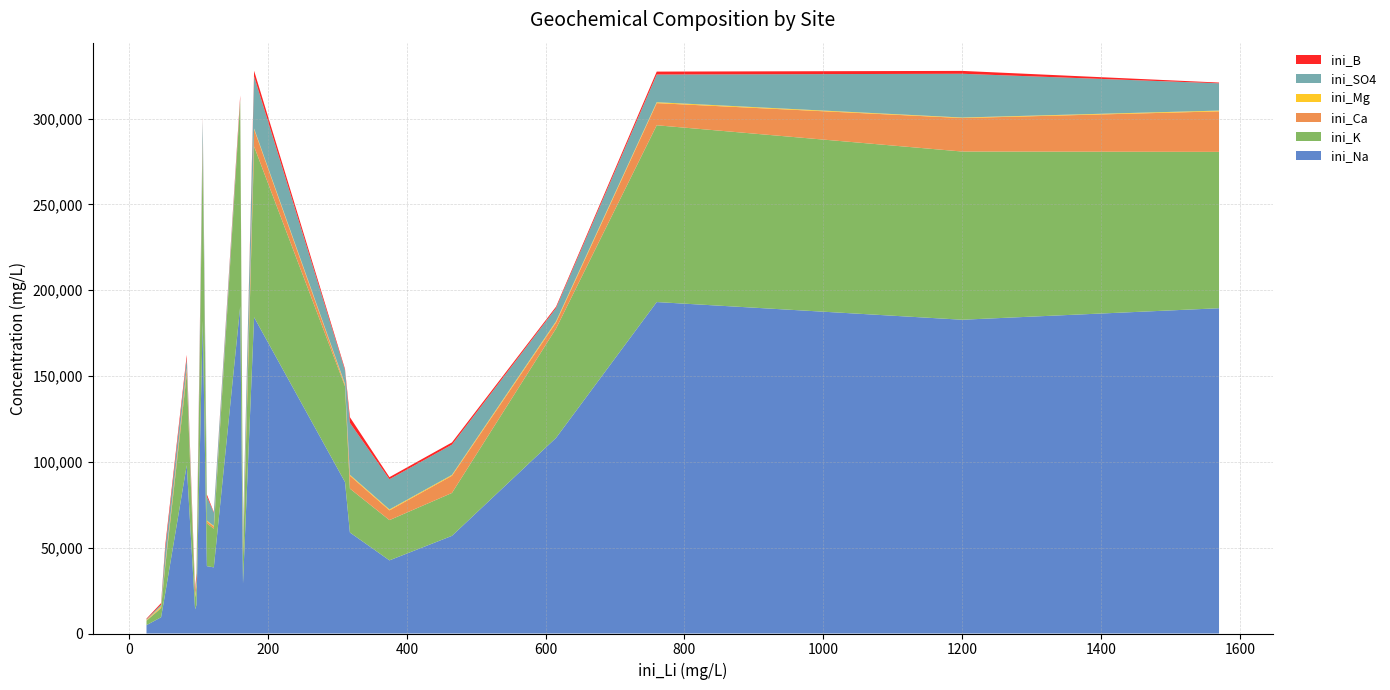

Reading right to left, transcribe all the data shown in this chart.

ini_Na: Ata_3=189500	Ata_2=182800	Ata_1=193100	Ari_9=23468	Ari_8=56897	Ari_7=39243	Ari_6=184234	Ari_5=58847	Ari_4=42611	Ari_3=98090	Ari_2=182213	Ari_11=38534	Ari_10=16662	Ari_1=190700	Ant_6=4873	Ant_5=9460	Ant_4=14100	Ant_3=88201	Ant_2=113985	Ant_1=29058
ini_K: Ata_3=91100	Ata_2=98000	Ata_1=103000	Ari_9=15564	Ari_8=24990	Ari_7=24944	Ari_6=99478	Ari_5=25565	Ari_4=23450	Ari_3=53107	Ari_2=100581	Ari_11=22530	Ari_10=10805	Ari_1=119500	Ant_6=2580	Ant_5=5271	Ant_4=6889	Ant_3=55770	Ant_2=63713	Ant_1=15975
ini_Ca: Ata_3=23600	Ata_2=19500	Ata_1=12900	Ari_9=1480	Ari_8=10011	Ari_7=1098	Ari_6=10071	Ari_5=7543	Ari_4=5686	Ari_3=3061	Ari_2=4112	Ari_11=1180	Ari_10=1315	Ari_1=500	Ant_6=166	Ant_5=476	Ant_4=365	Ant_3=807	Ant_2=3518	Ant_1=2490
ini_Mg: Ata_3=450	Ata_2=300	Ata_1=520	Ari_9=515	Ari_8=494	Ari_7=515	Ari_6=429	Ari_5=517	Ari_4=512	Ari_3=473	Ari_2=415	Ari_11=410	Ari_10=432	Ari_1=160	Ant_6=286	Ant_5=692	Ant_4=1310	Ant_3=535	Ant_2=662	Ant_1=2964
ini_SO4: Ata_3=15900	Ata_2=25500	Ata_1=16140	Ari_9=7922	Ari_8=17620	Ari_7=13923	Ari_6=30390	Ari_5=30246	Ari_4=17620	Ari_3=5521	Ari_2=12483	Ari_11=7682	Ari_10=2497	Ari_1=760	Ant_6=356	Ant_5=1005	Ant_4=814	Ant_3=7815	Ant_2=7725	Ant_1=8714
ini_B: Ata_3=440	Ata_2=1673	Ata_1=1705	Ari_9=2366	Ari_8=1313	Ari_7=1232	Ari_6=3225	Ari_5=3306	Ari_4=1216	Ari_3=2066	Ari_2=1109	Ari_11=380	Ari_10=3382	Ari_1=1840	Ant_6=415	Ant_5=807	Ant_4=1830	Ant_3=878	Ant_2=815	Ant_1=530